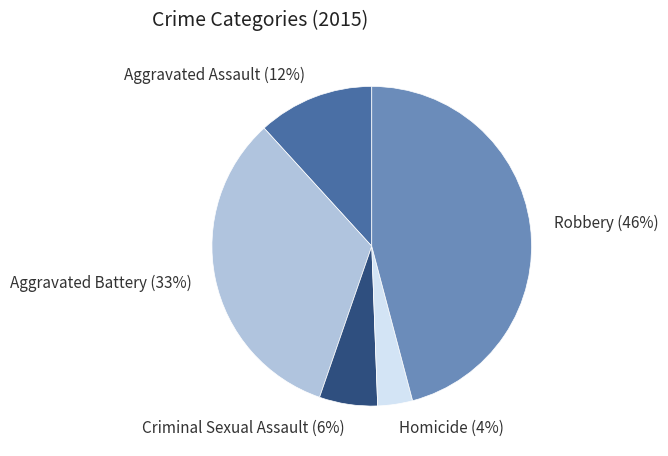

Does Criminal Sexual Assault represent more than half of the total?

No